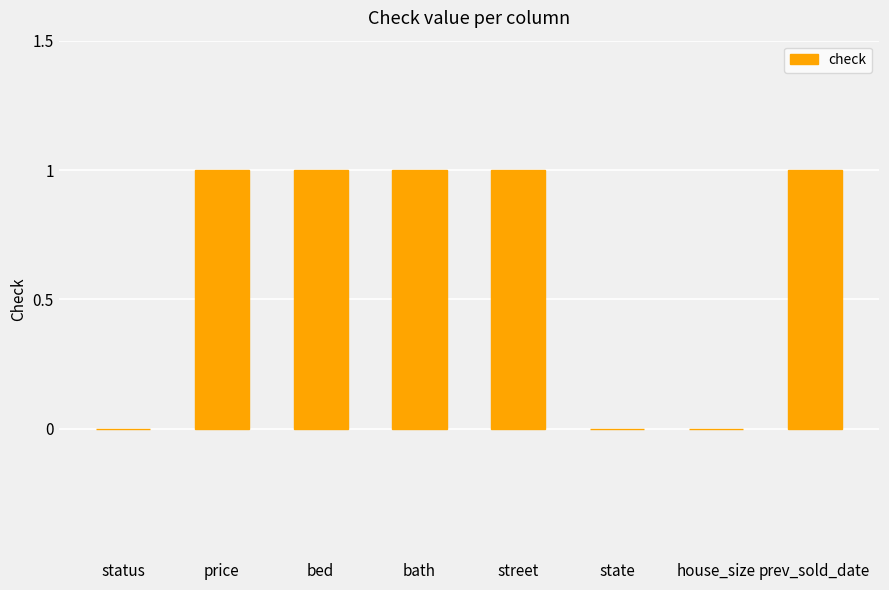

What is the change in value from status to bath?

+1